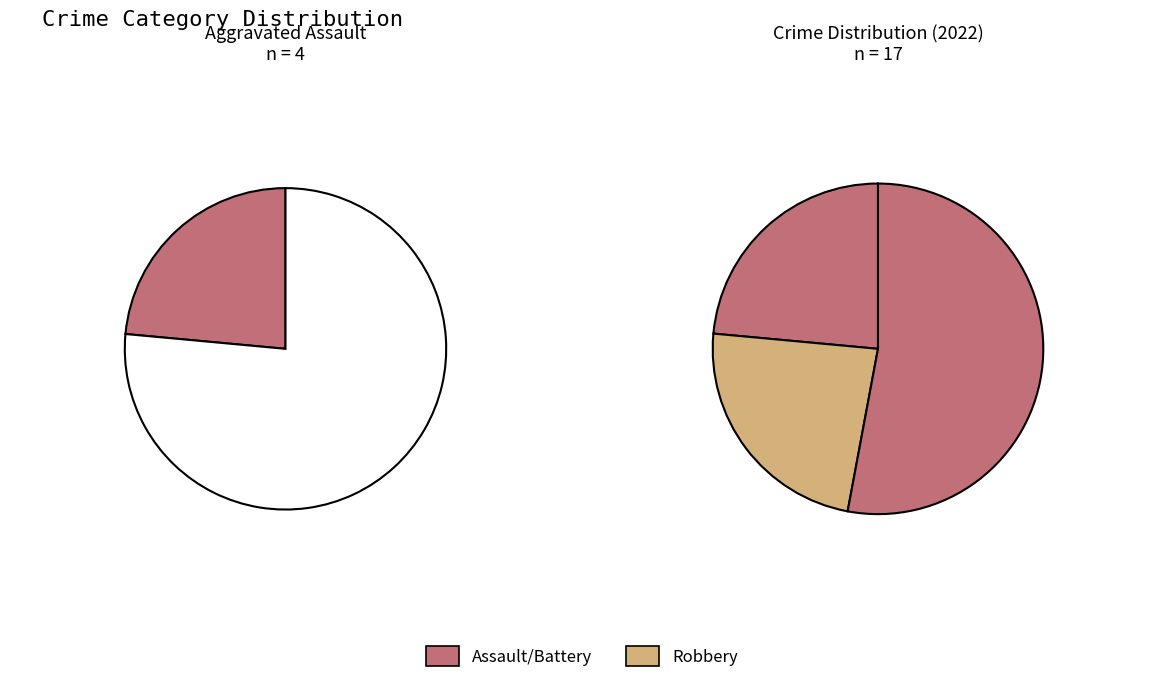

To the nearest percent, what portion does Aggravated Battery represent?

24%